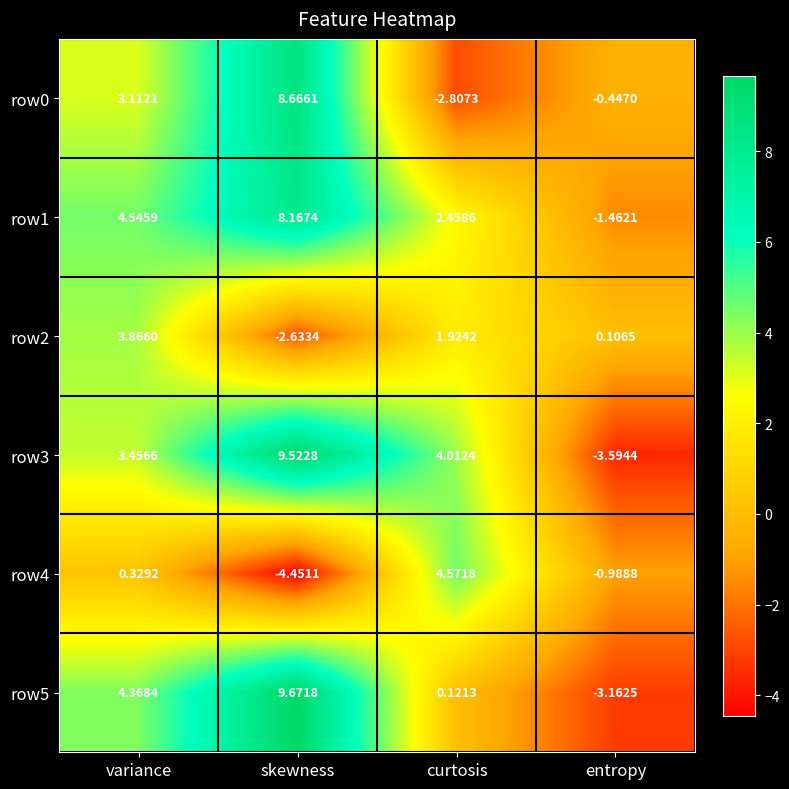

Which category has the lowest value across all series?

skewness